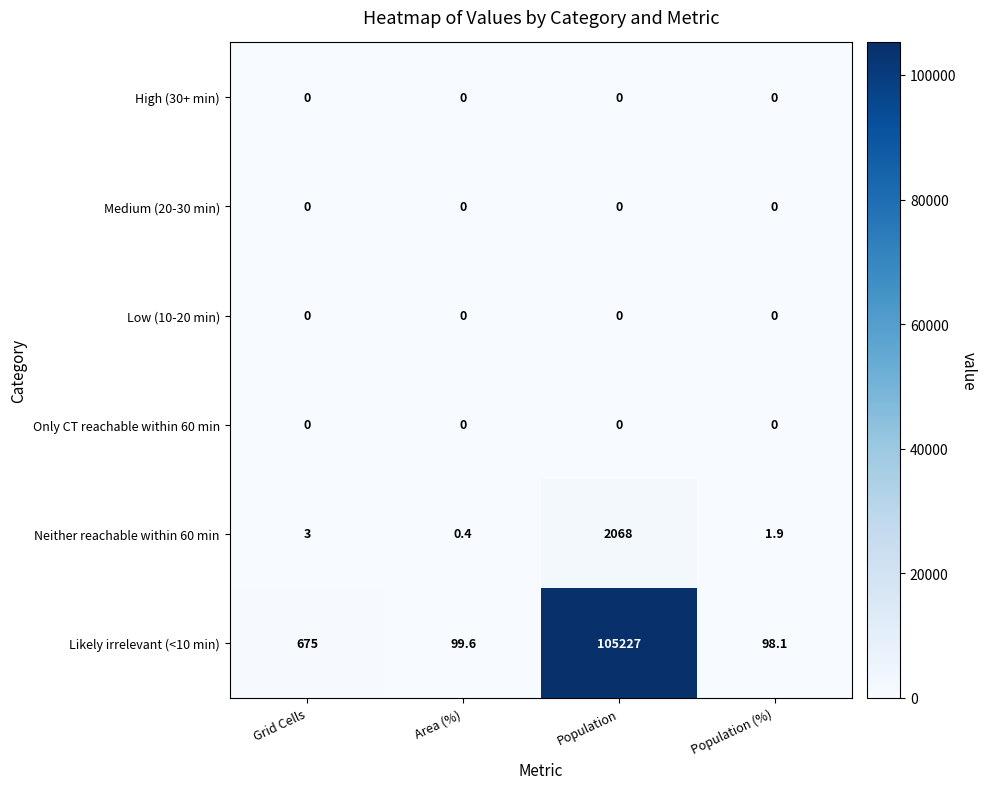

Reading left to right, transcribe all the data shown in this chart.

High (30+ min): 0.0	0.0	0.0	0.0
Medium (20-30 min): 0.0	0.0	0.0	0.0
Low (10-20 min): 0.0	0.0	0.0	0.0
Only CT reachable within 60 min: 0.0	0.0	0.0	0.0
Neither reachable within 60 min: 3.0	0.4	2068.0	1.9
Likely irrelevant (<10 min): 675.0	99.6	105227.0	98.1